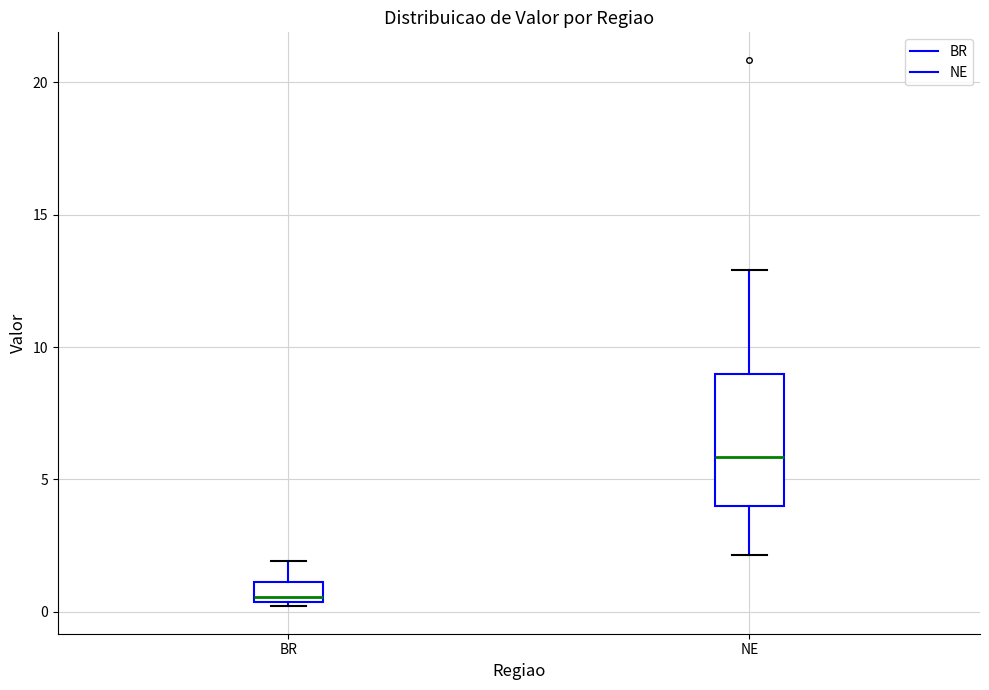

Which box is the tallest, from its lower edge to its upper edge?

NE